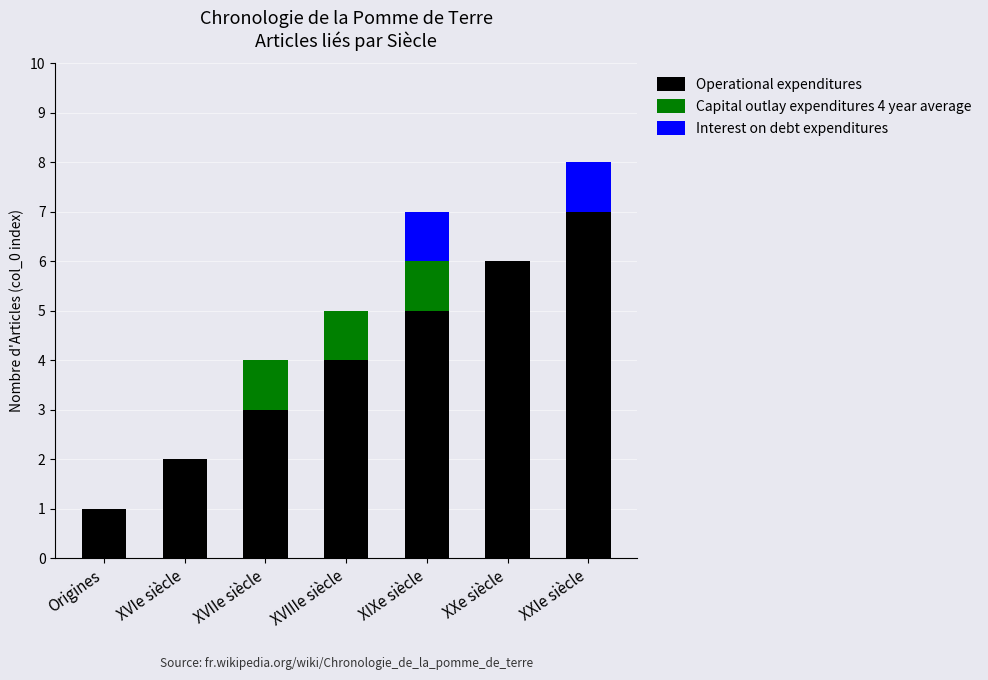

Is it true that Operational expenditures equals 1 at Origines?

True